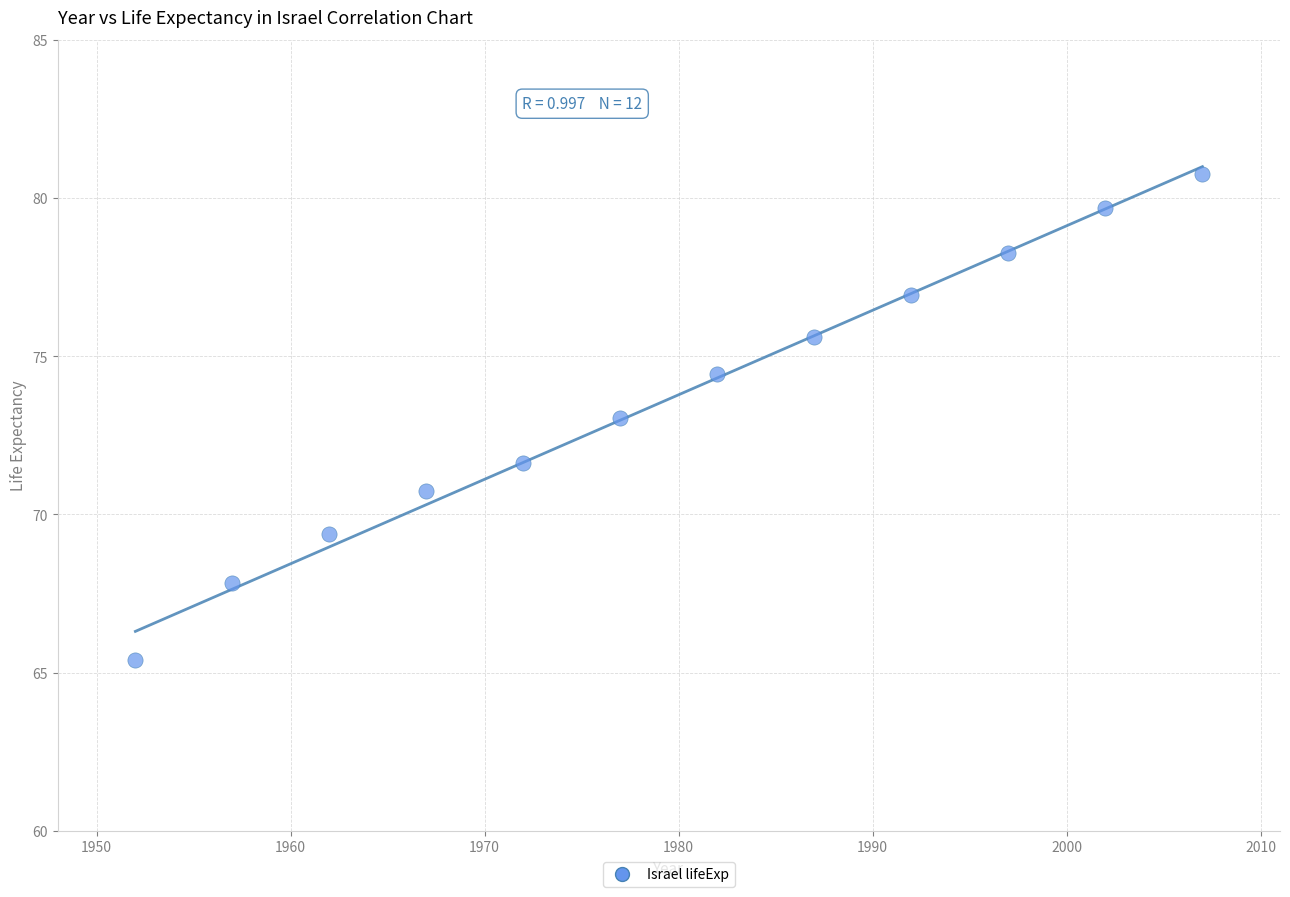

What is the range of X values (max minus min)?

55.0